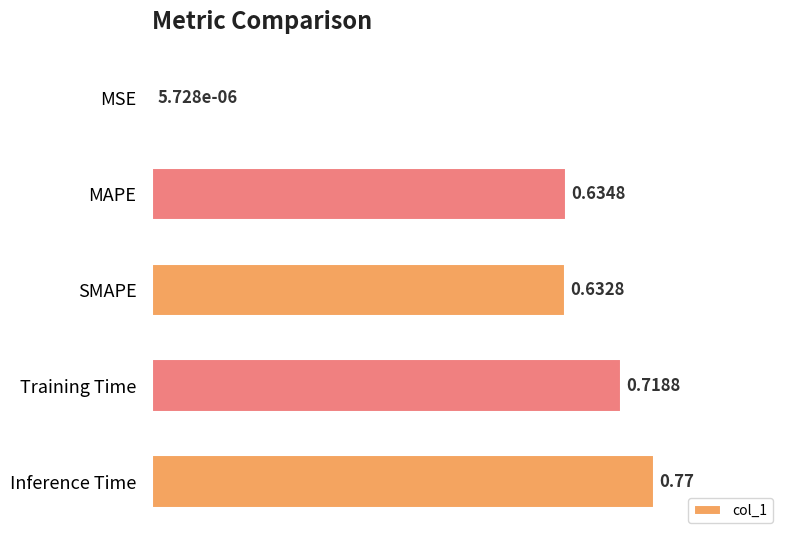

Which label corresponds to the largest value in the chart?

Inference Time